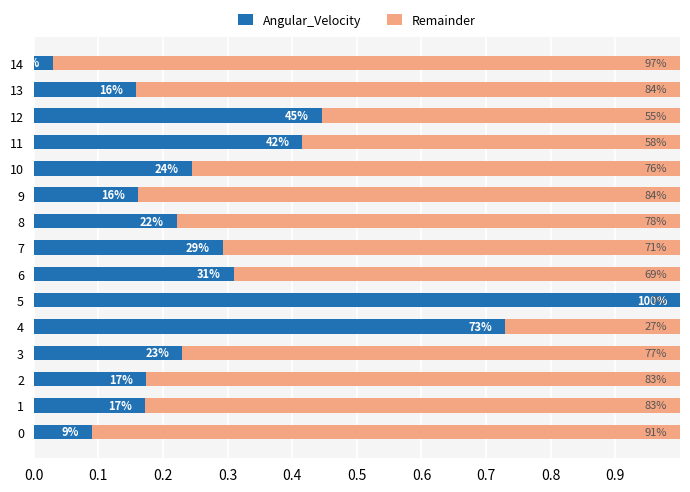

What is the average value of the Angular_Velocity series?

0.3